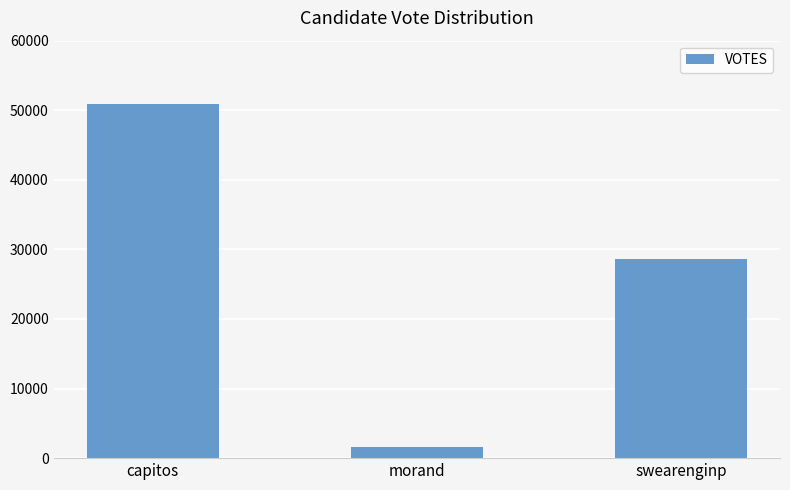

Count the number of categories in the chart.

3